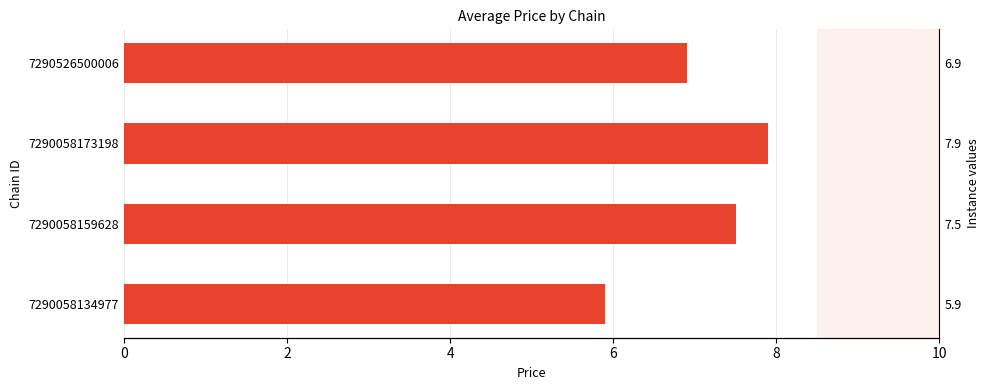

What is the difference between the maximum and second lowest values?

1.0